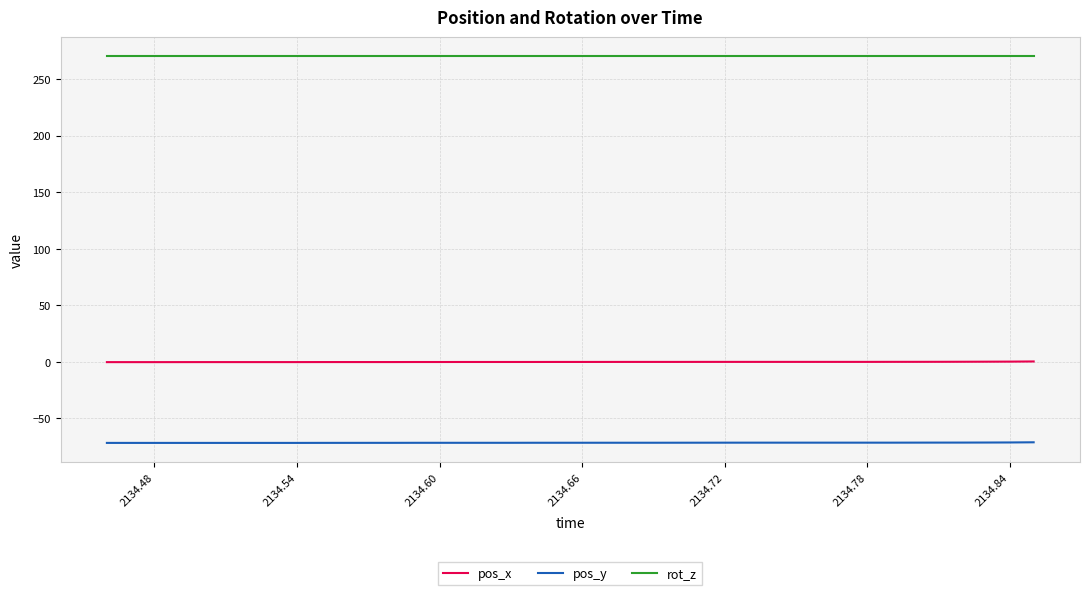

Which series has the largest total across all categories?

rot_z